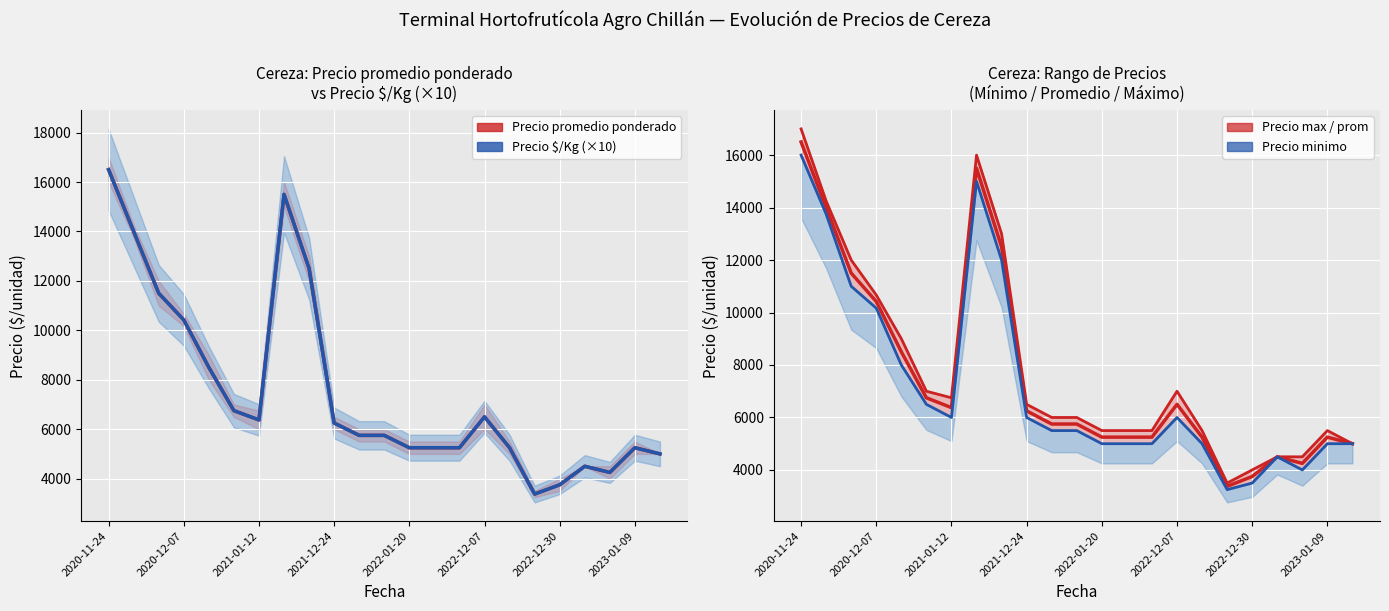

Which series has the largest range (max minus min)?

Precio maximo